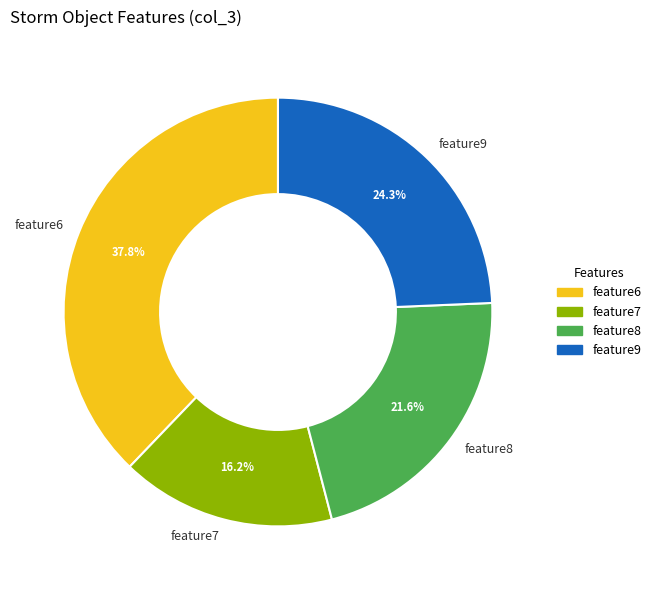

What is the ratio of the value at feature6 to the value at feature9?

1.6